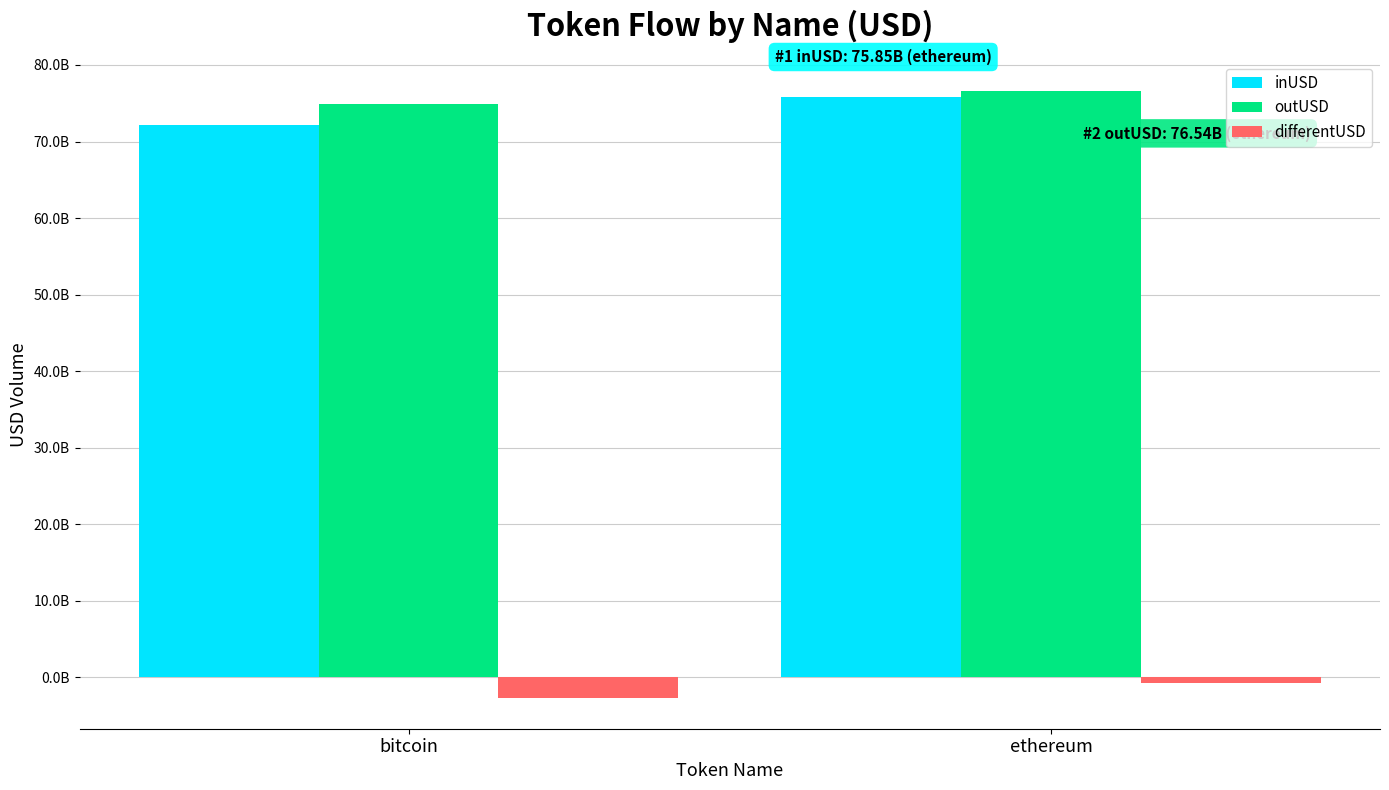

What is the total value across all series at bitcoin?

144387272415.1